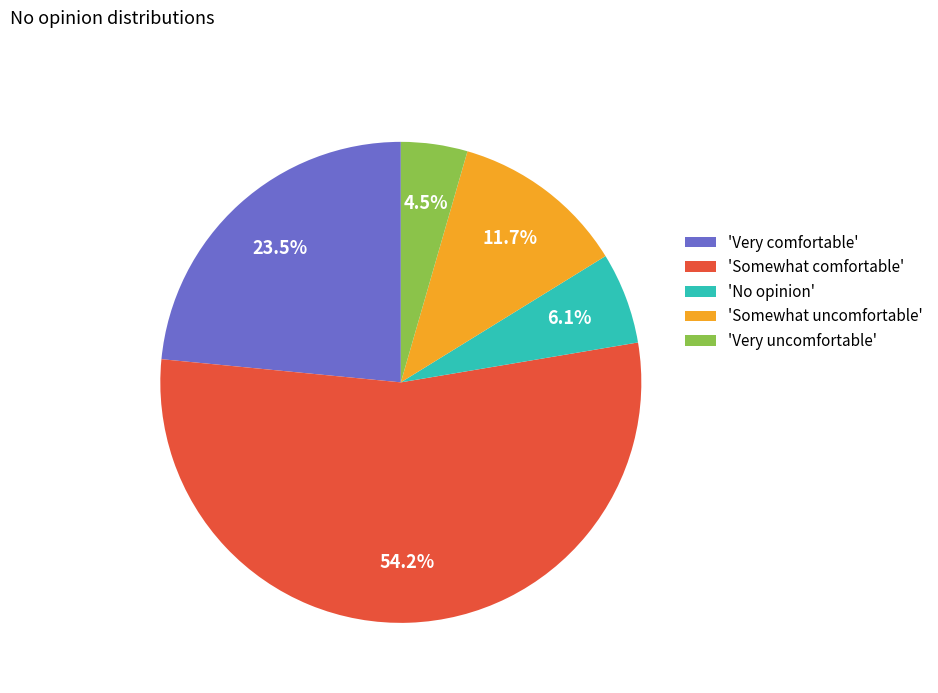

Do 'Somewhat uncomfortable' and 'No opinion' together represent more than half of the pie?

No